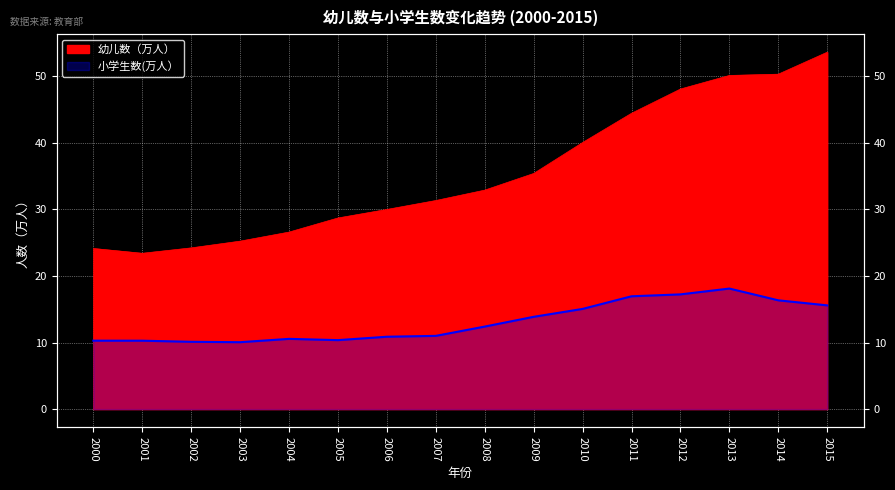

Reading left to right, extract all data points from this chart.

幼儿数（万人）: 2000=24.1	2001=23.4	2002=24.2	2003=25.2	2004=26.6	2005=28.7	2006=30.0	2007=31.3	2008=32.9	2009=35.4	2010=40.0	2011=44.4	2012=48.1	2013=50.1	2014=50.3	2015=53.6
小学生数(万人）: 2000=10.3	2001=10.3	2002=10.1	2003=10.1	2004=10.6	2005=10.4	2006=10.9	2007=11.0	2008=12.4	2009=13.9	2010=15.0	2011=16.9	2012=17.2	2013=18.1	2014=16.3	2015=15.6